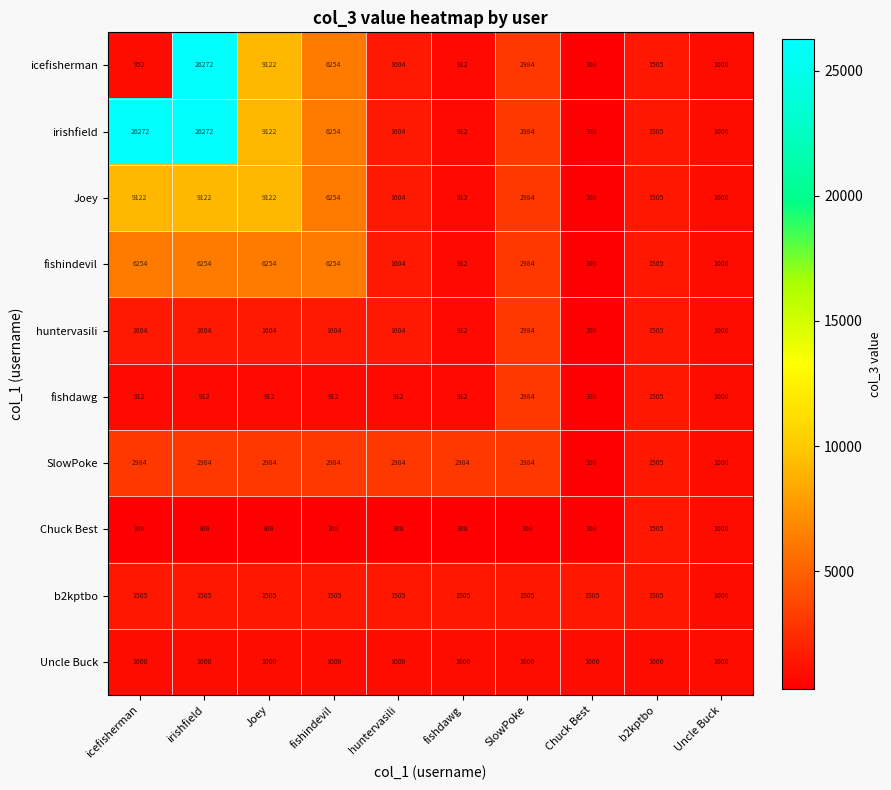

True or false: huntervasili has a value of 1604 at fishindevil.

True